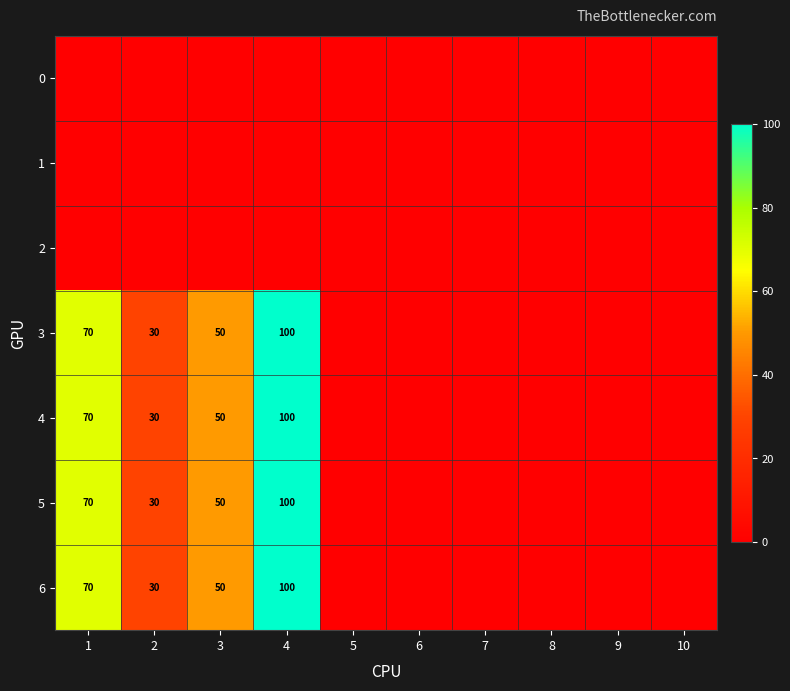

True or false: 4 has a value of 70 at 1.

True